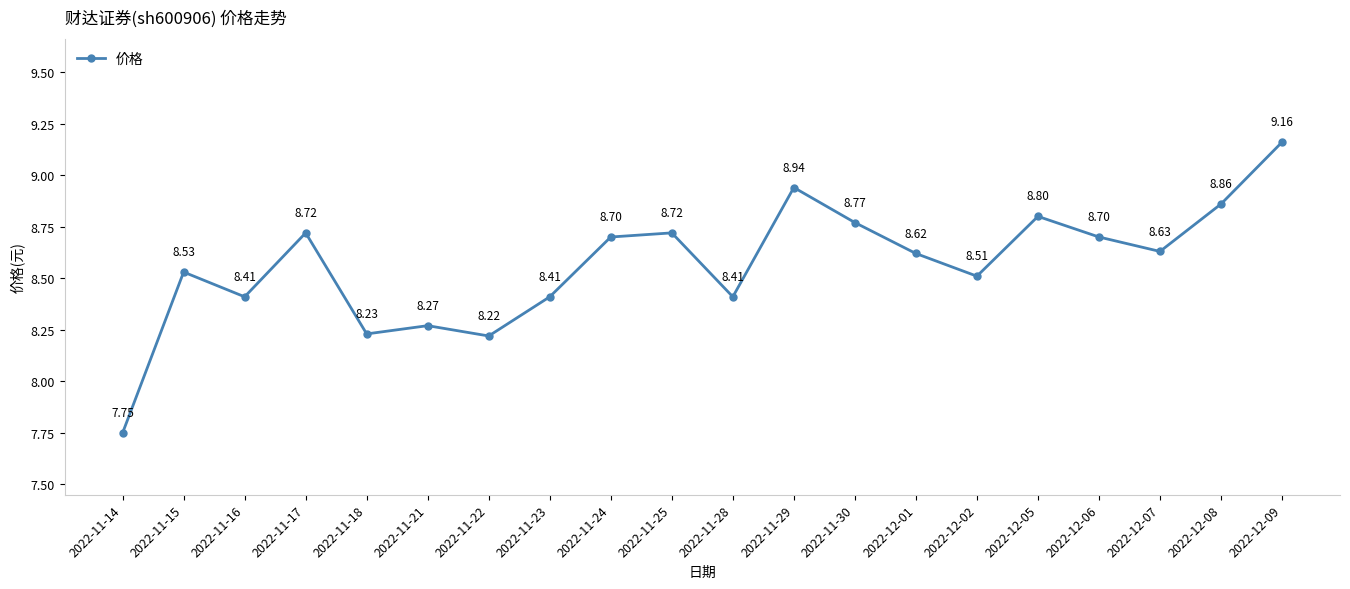

How many points are lower than both their immediate neighbors (excluding endpoints)?

6